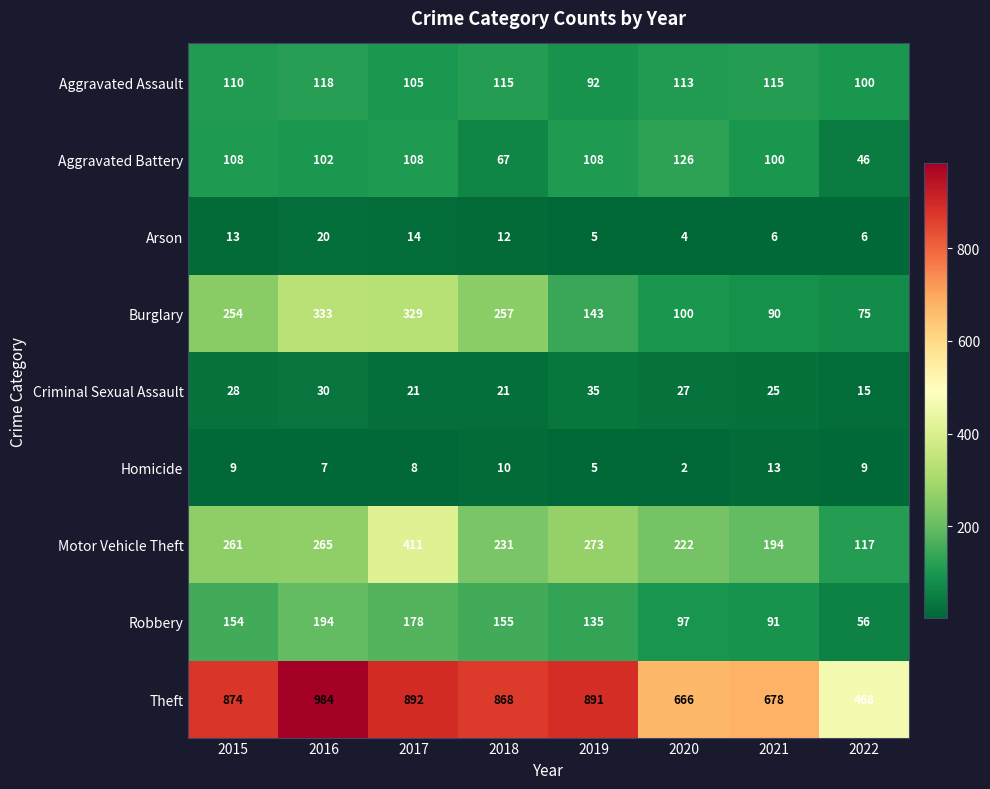

What is the difference between the maximum and minimum values in the Theft series?

516